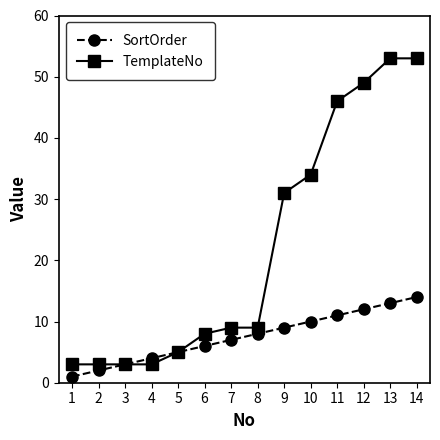

List the series in order of their peak value, lowest first.

SortOrder, TemplateNo